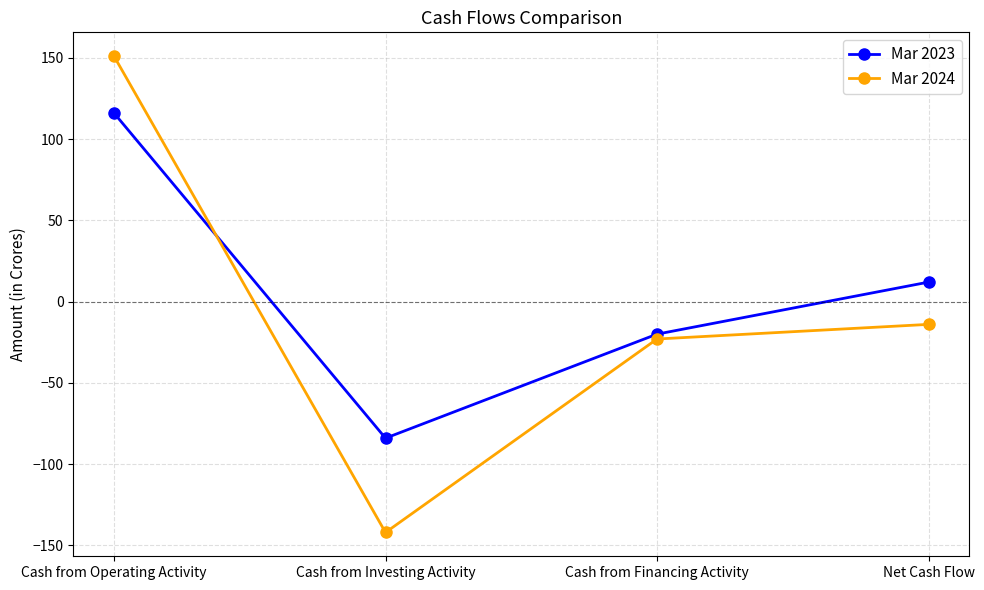

Count the number of data series in this chart.

2